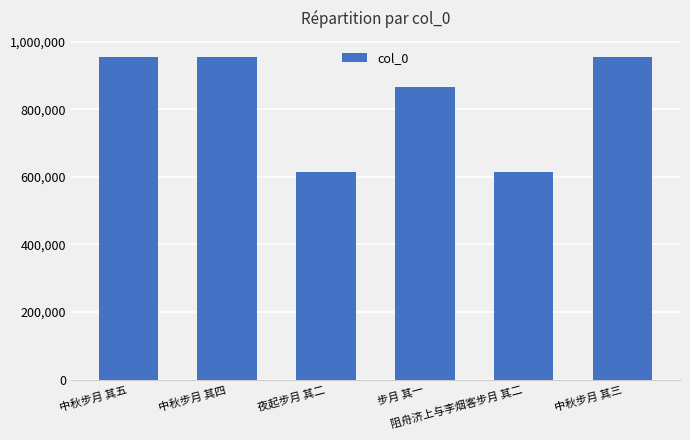

What is the greatest value displayed?

954813